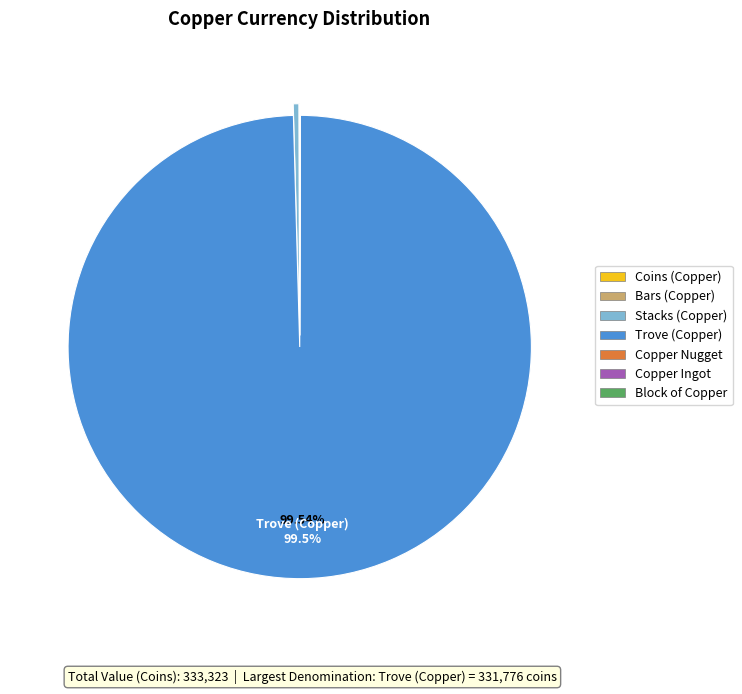

What is the largest slice in the pie chart?

Trove (Copper)